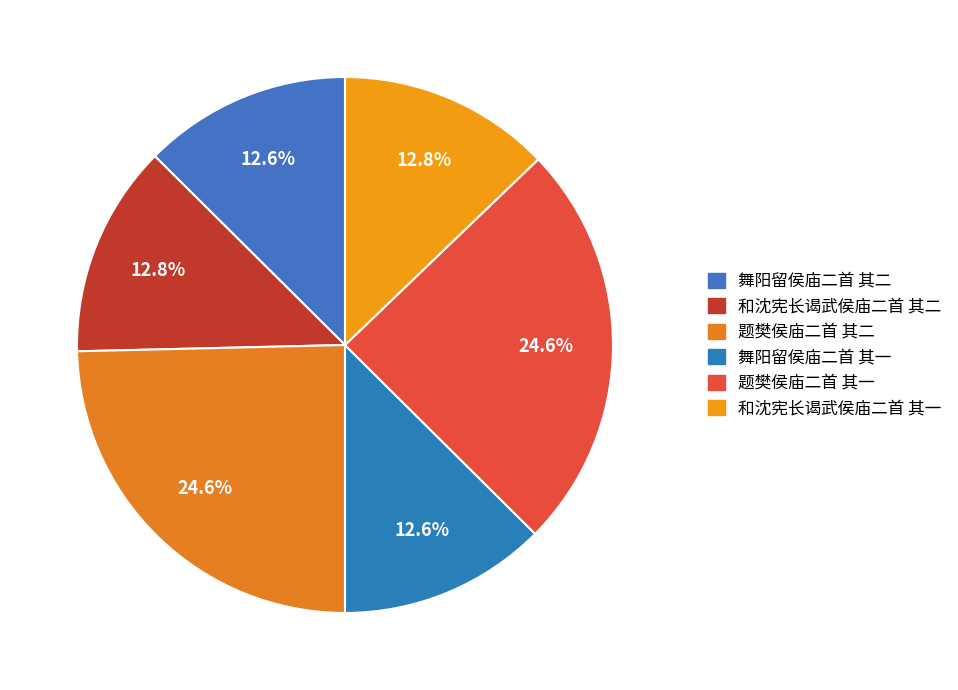

Is 和沈宪长谒武侯庙二首 其一 the majority of the pie?

No